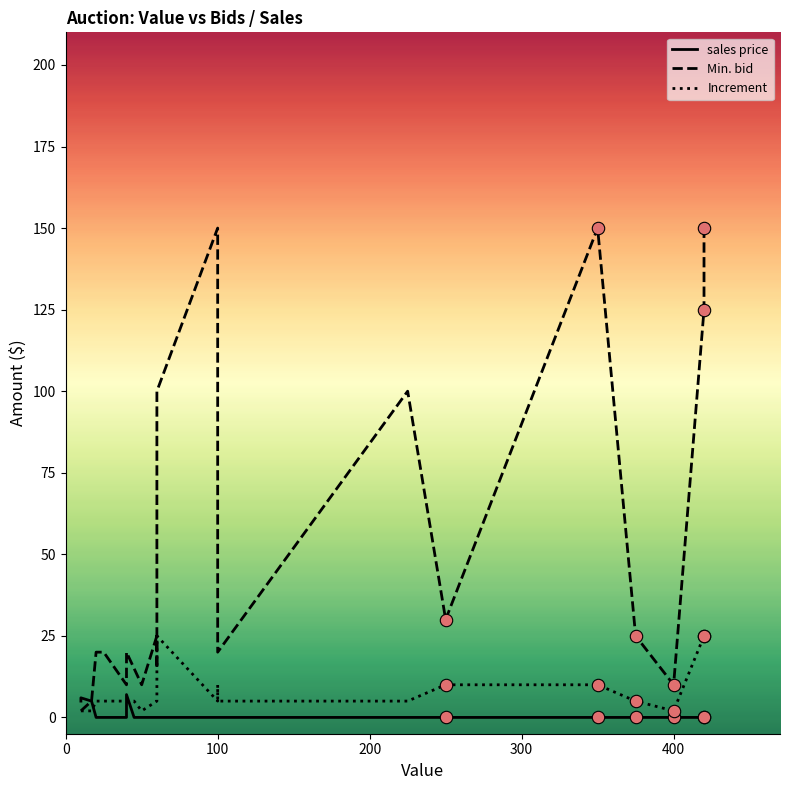

Which series has the largest Y range (max minus min)?

Min. bid